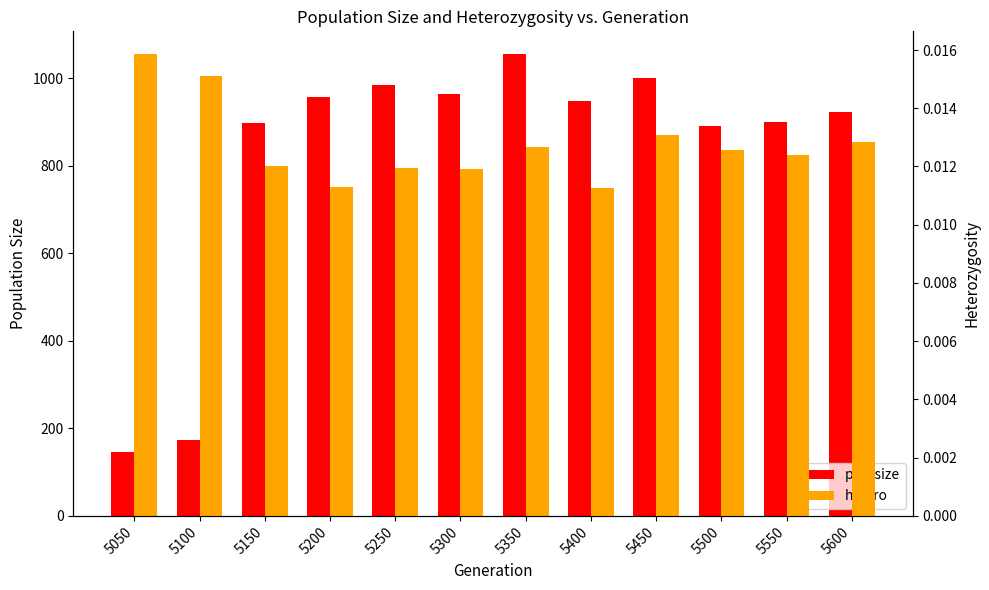

What is the spread (max minus min) of values at 5300?

964.0